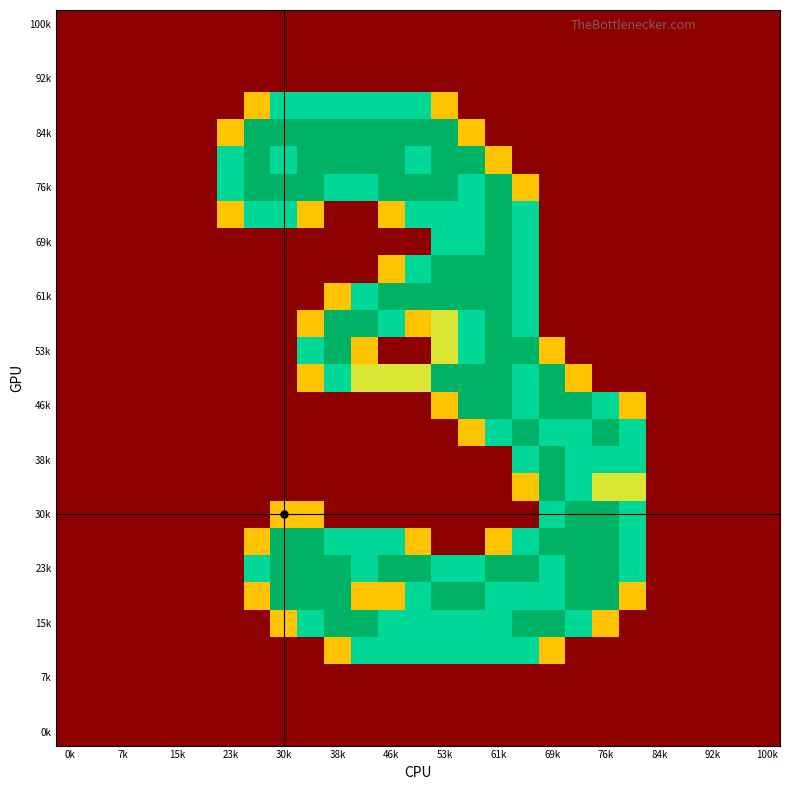

How many series are shown in this chart?

27